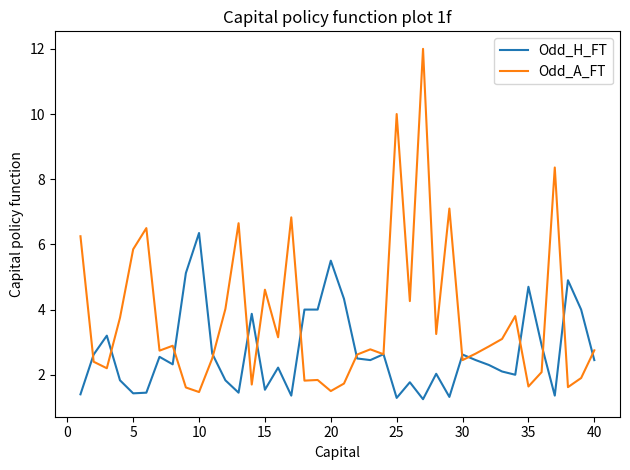

How many lines are shown in the chart?

2